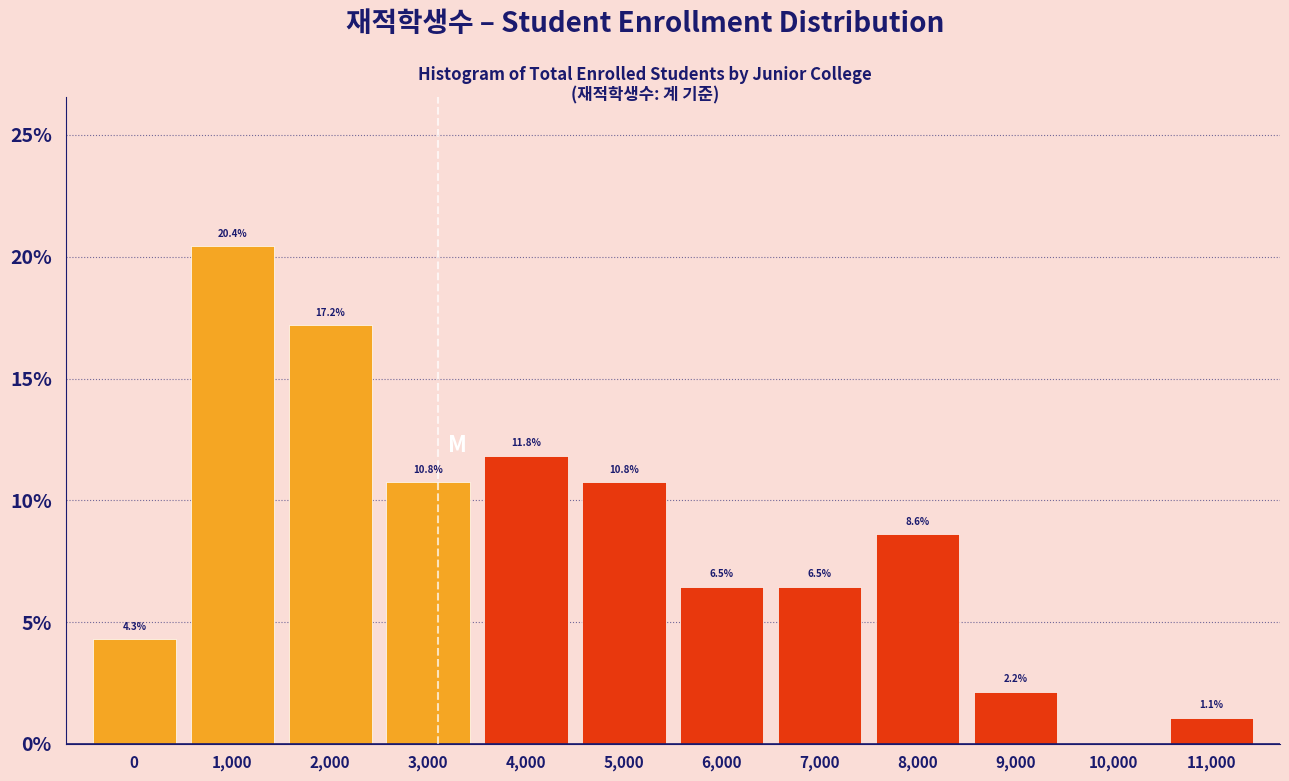

Reading right to left, list all the values displayed in this chart.

11,000=1.1	10,000=0.0	9,000=2.2	8,000=8.6	7,000=6.5	6,000=6.5	5,000=10.8	4,000=11.8	3,000=10.8	2,000=17.2	1,000=20.4	0=4.3